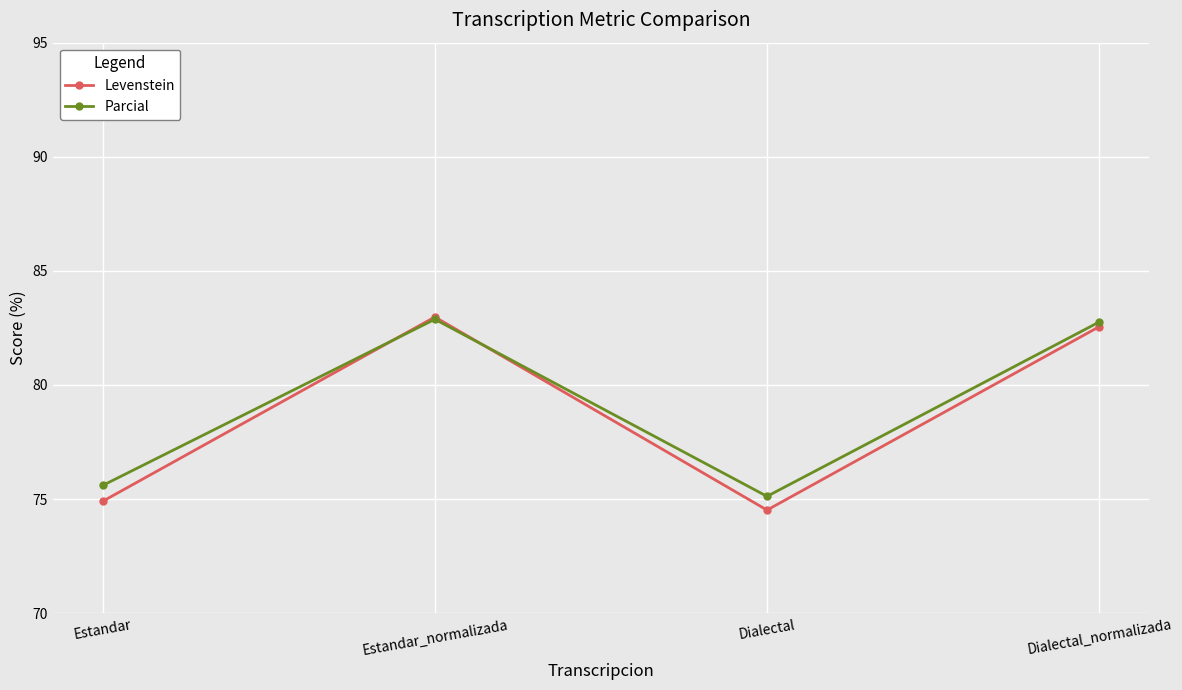

At which label is Parcial closest to 78?

Estandar